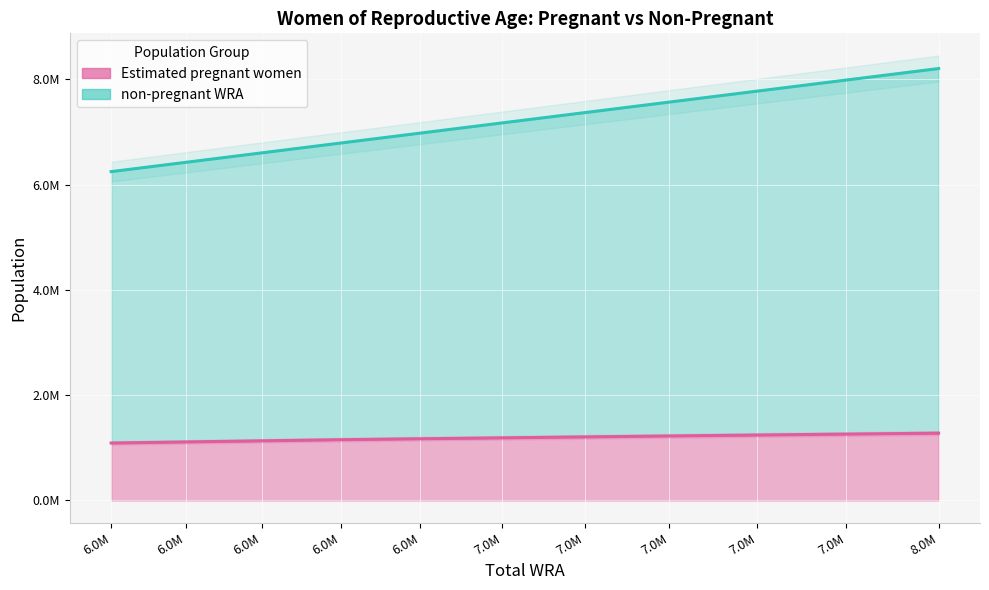

True or false: non-pregnant WRA and Estimated pregnant women cross at least once.

False